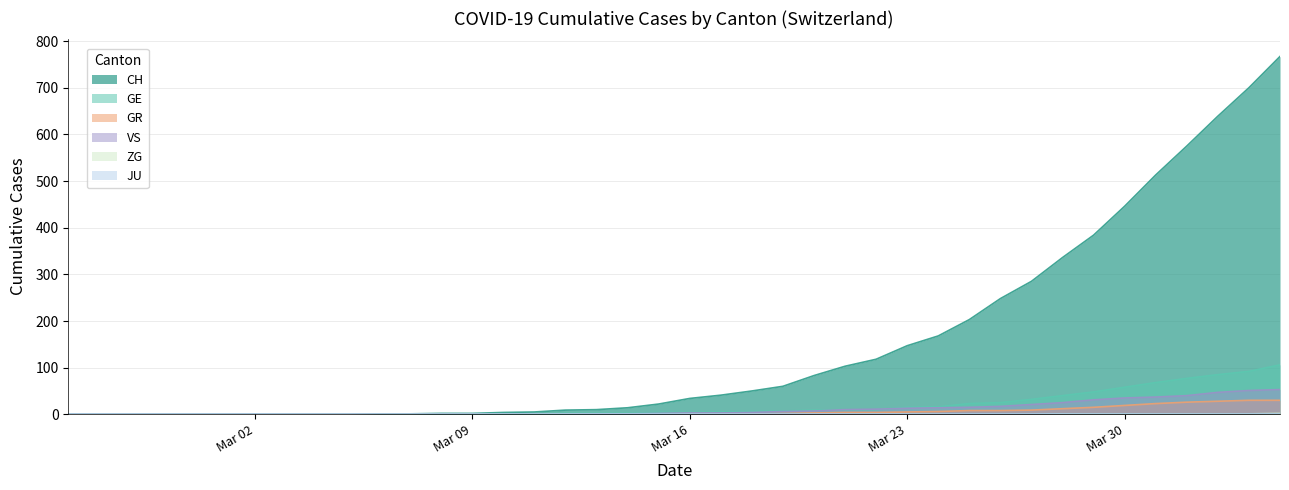

Between Mar 02 and Mar 23, which series saw the biggest shift?

CH